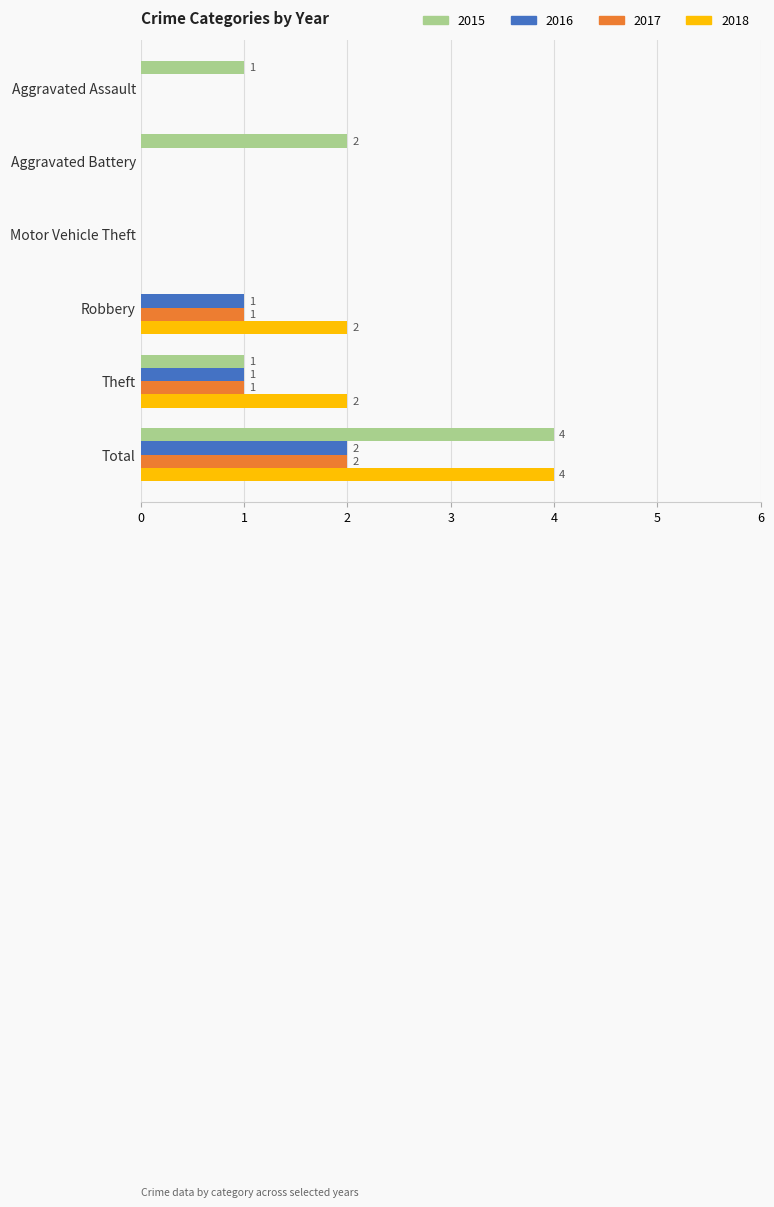

Count the 2017 values in the range 0 to 1.

5